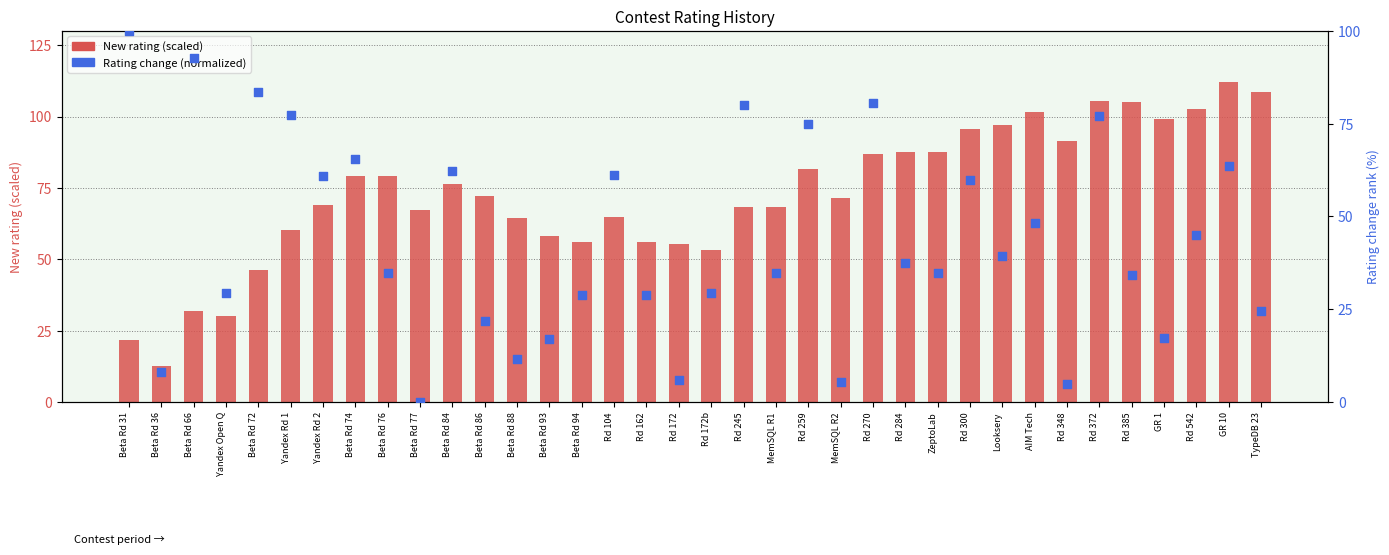

Which series has the largest Y range (max minus min)?

Rating change (normalized)